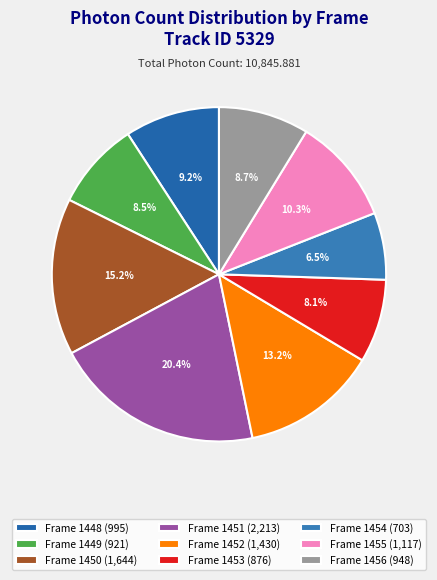

How many segments does this pie chart have?

9